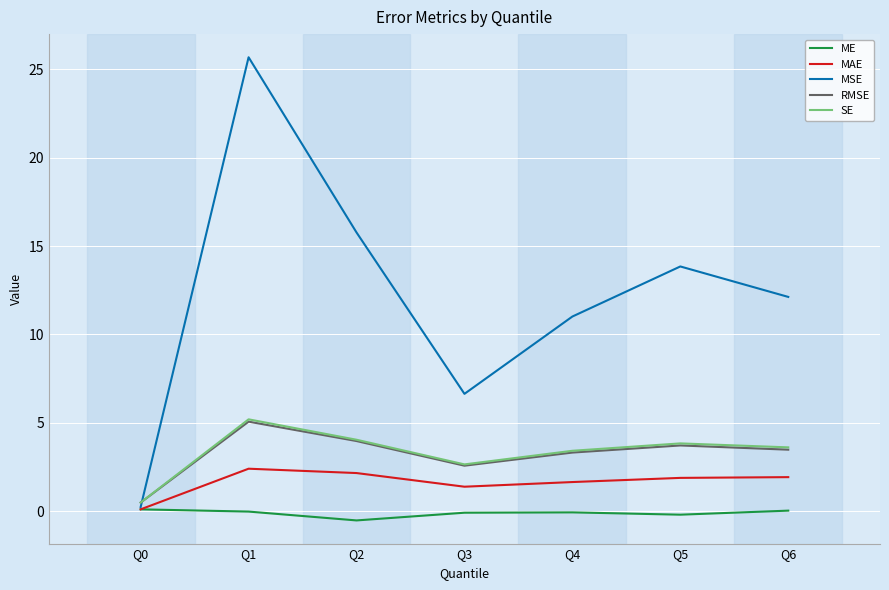

What are all the series names shown in the legend?

ME, MAE, MSE, RMSE, SE